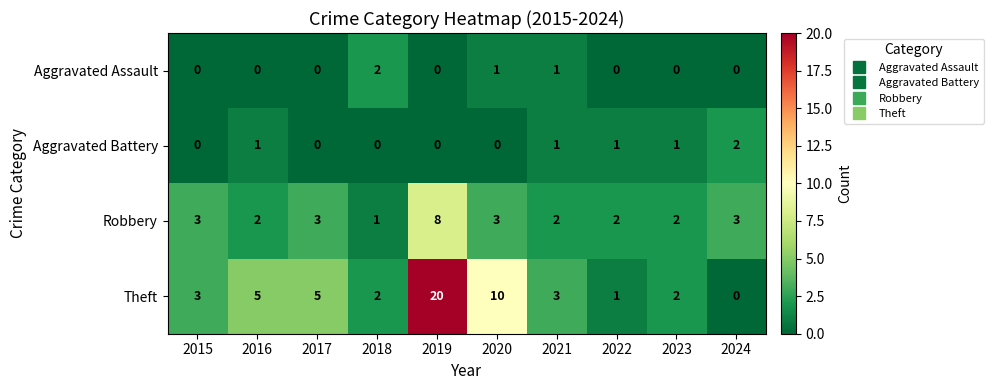

At 2016, list the series in order from largest to smallest.

Theft, Robbery, Aggravated Battery, Aggravated Assault